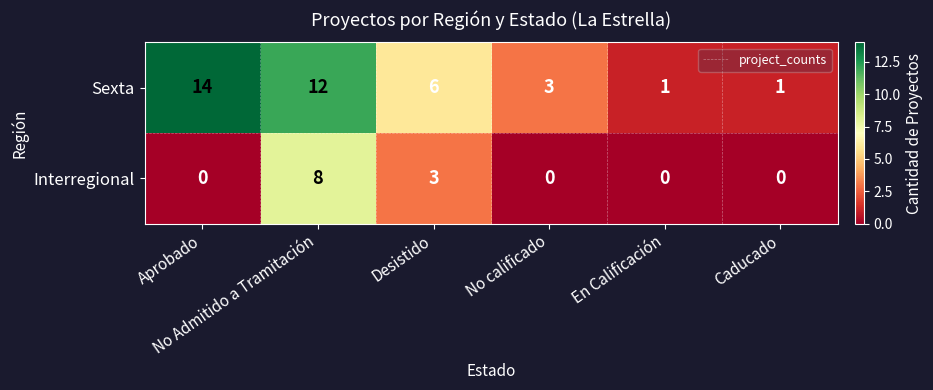

Count the Interregional values in the range 0 to 3.

5